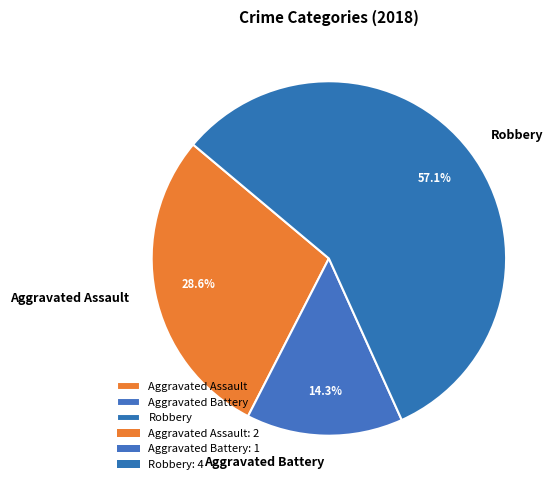

Count the number of slices in the pie.

3